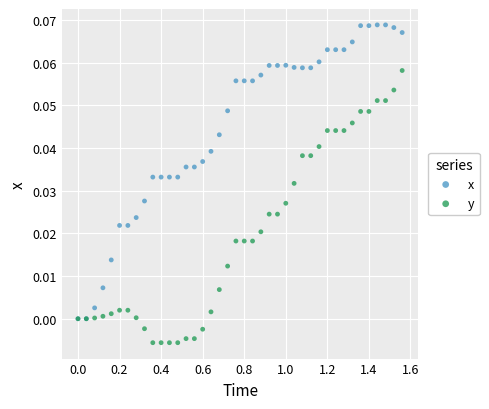

What are all the series names shown in the legend?

x, y